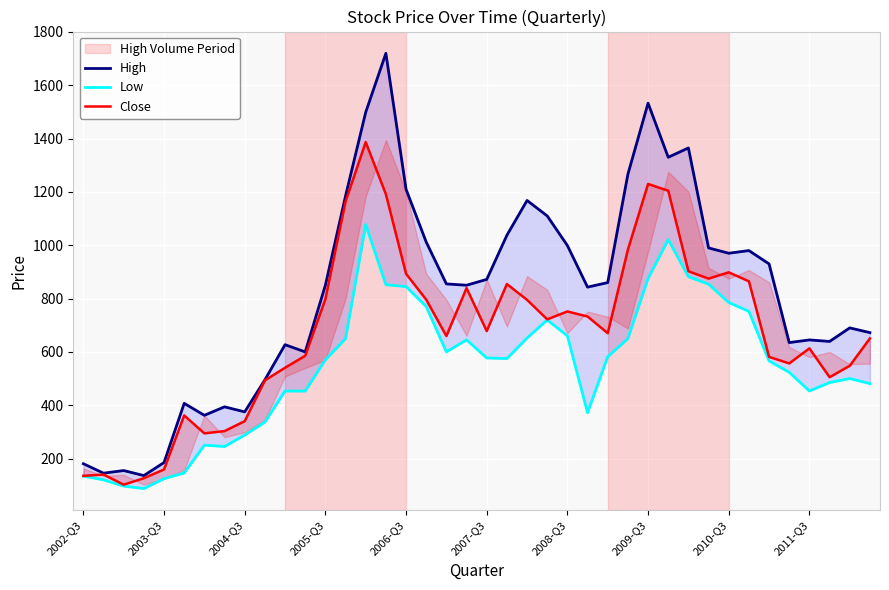

At how many categories does at least one series exceed 862?

18